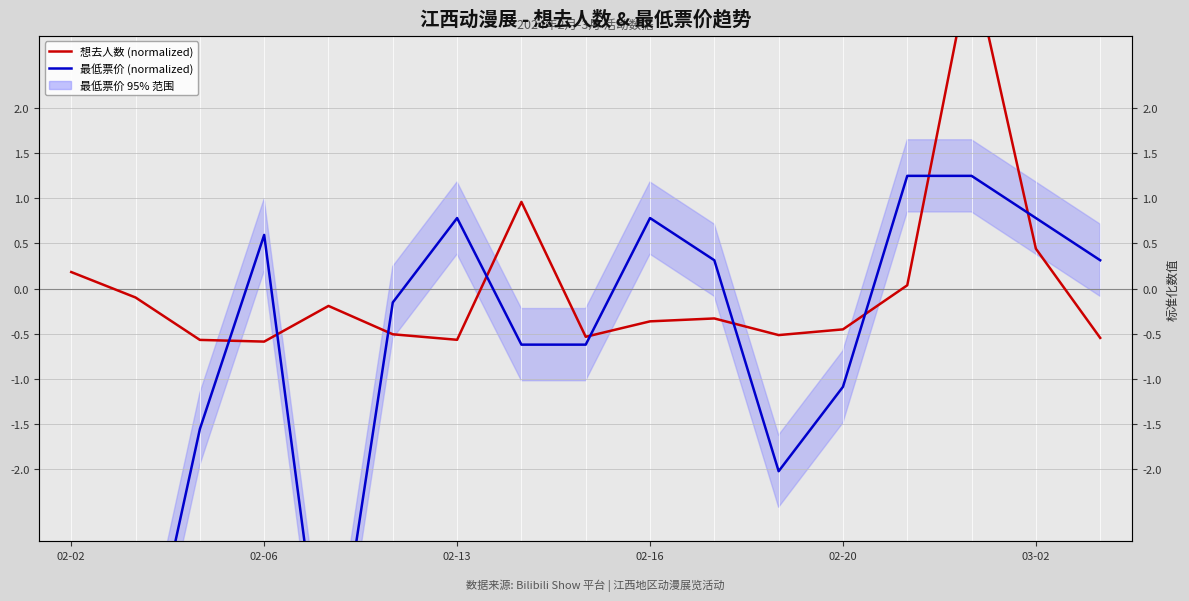

Is the value of 最低票价 (normalized) at 14 greater than the value of 想去人数 (normalized) at 11?

Yes